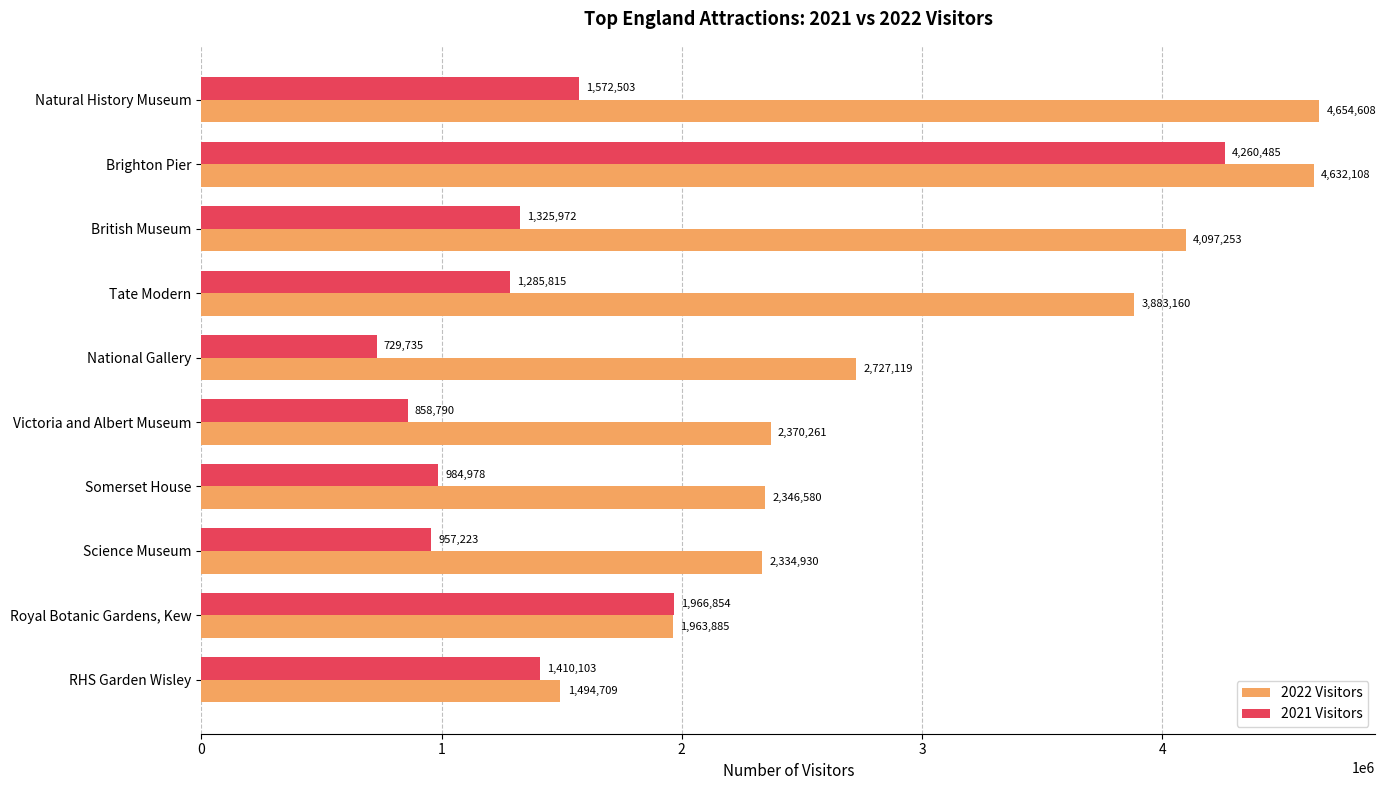

Between Brighton Pier and Tate Modern, which series saw the biggest shift?

2021 Visitors